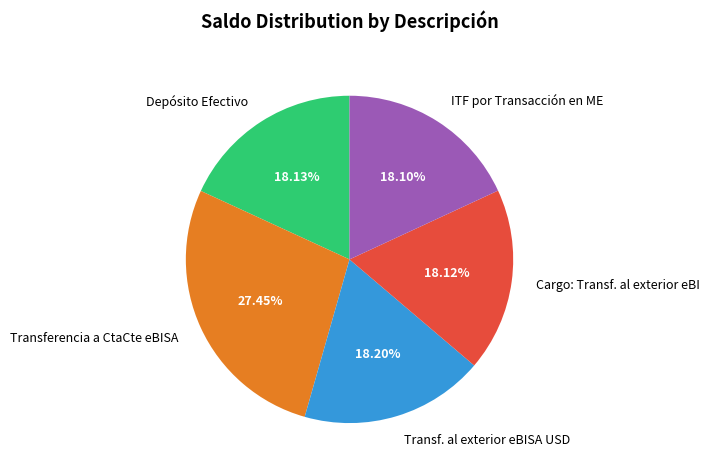

How many slices are in this pie chart?

5